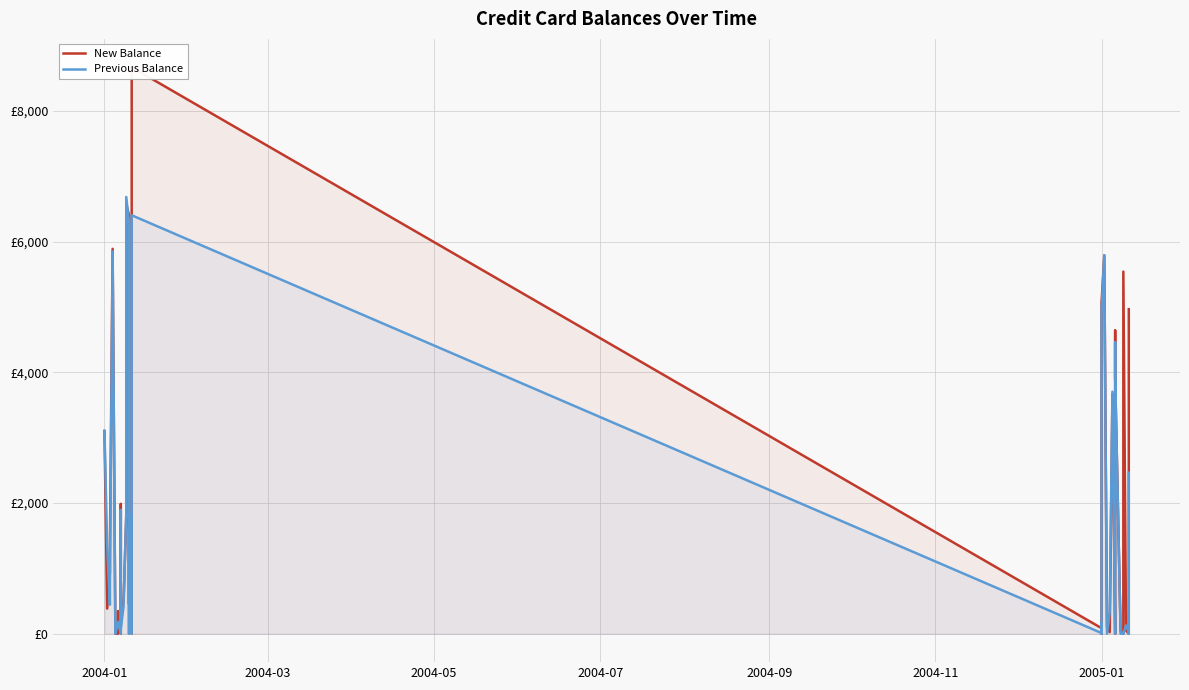

In New Balance, how many points are lower than both neighbors (excluding endpoints)?

11